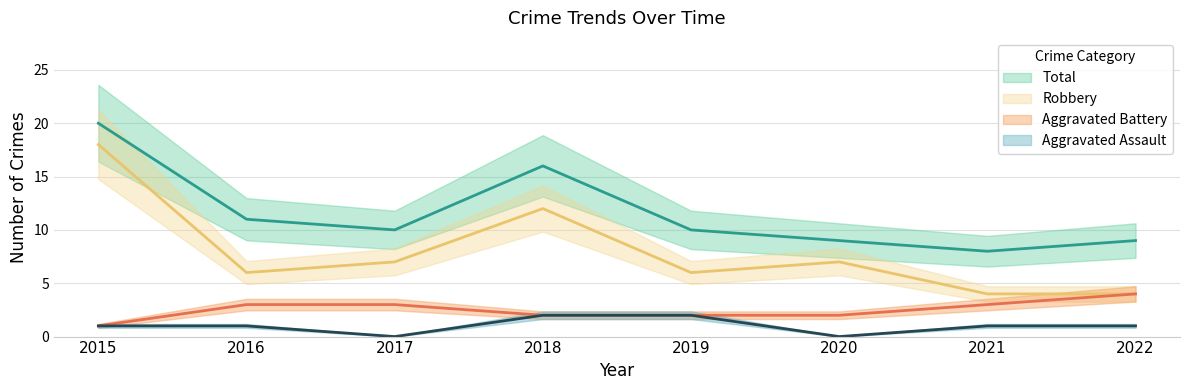

What is the spread (max minus min) of values at 2021?

7